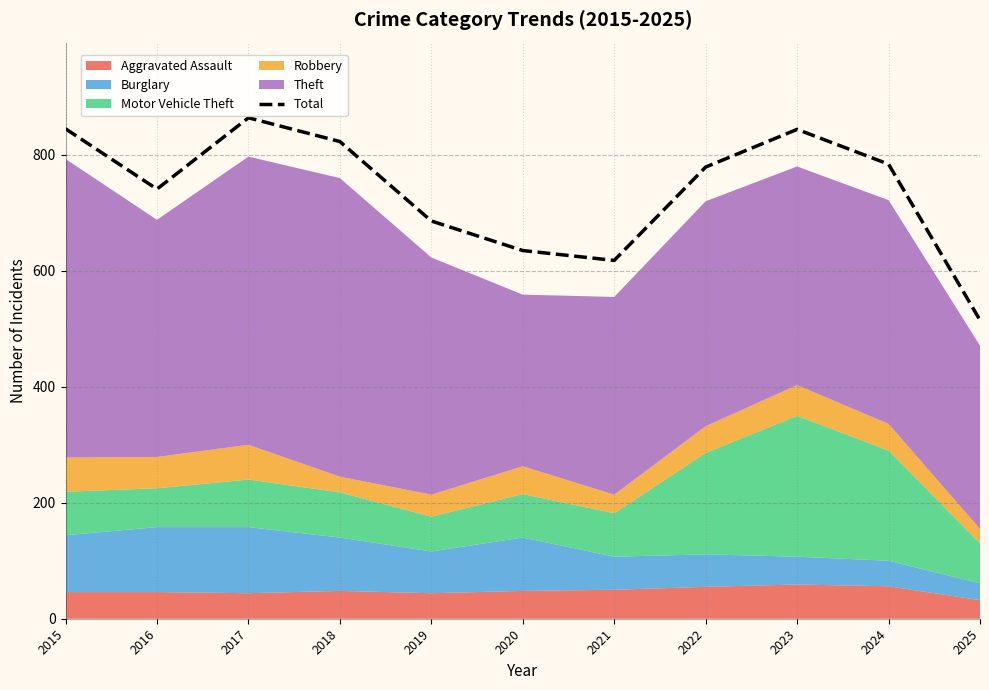

At which category does the data reach its first local peak?

2017